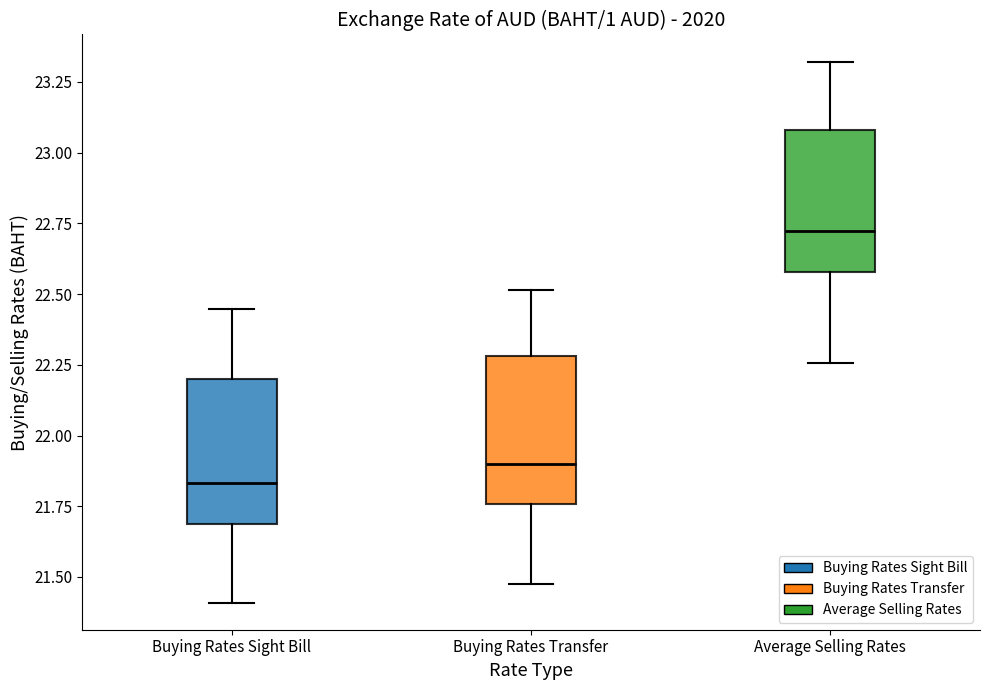

Reading left to right, transcribe this box plot: for each box, give where its median line is, the range the box spans, and where its two whiskers end, as read against the y-axis. The values are not printed on the chart, so give them approximately, as read against the axis.

Buying Rates Sight Bill: median 21.85, box 21.70 to 22.20, whiskers 21.40 to 22.45
Buying Rates Transfer: median 21.90, box 21.75 to 22.30, whiskers 21.50 to 22.50
Average Selling Rates: median 22.70, box 22.60 to 23.10, whiskers 22.25 to 23.30